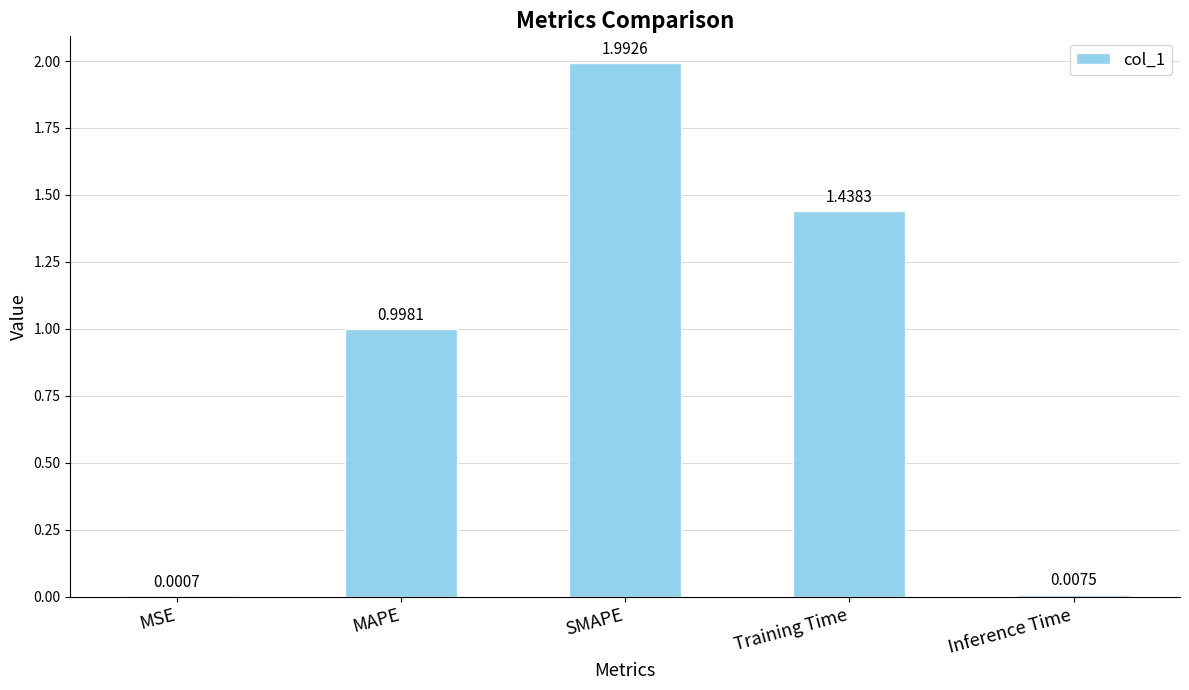

Between Inference Time and MSE, which is larger?

Inference Time